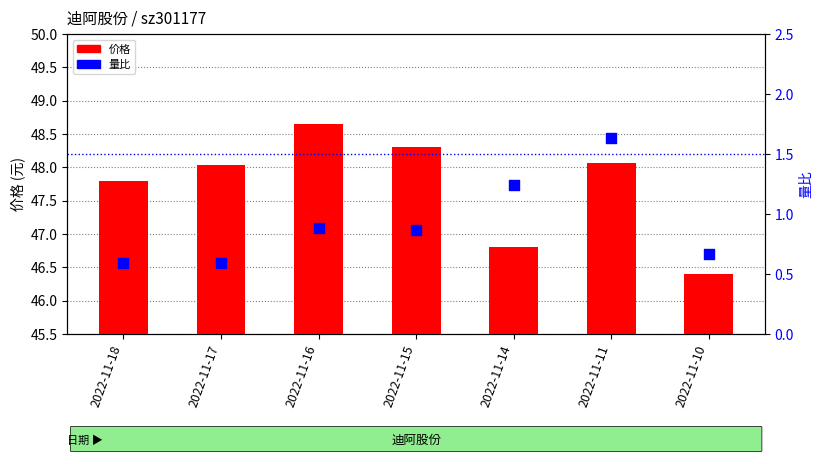

What are all the series names shown in the legend?

价格, 量比